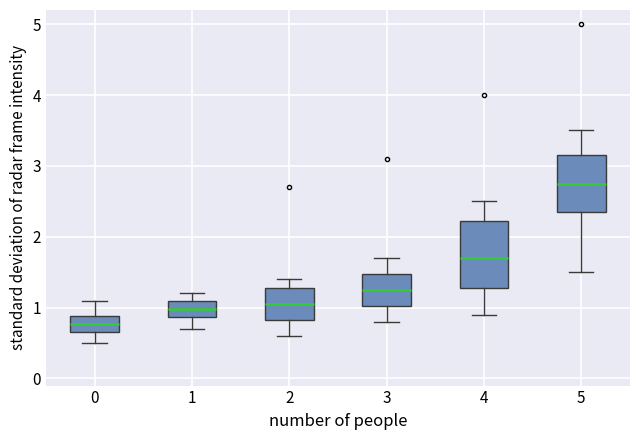

Which box has the lowest median line?

0